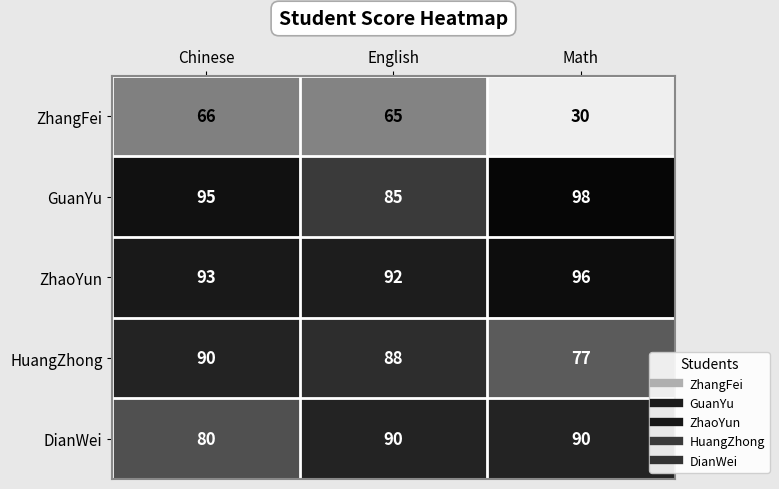

How many GuanYu values are between 85 and 98?

3